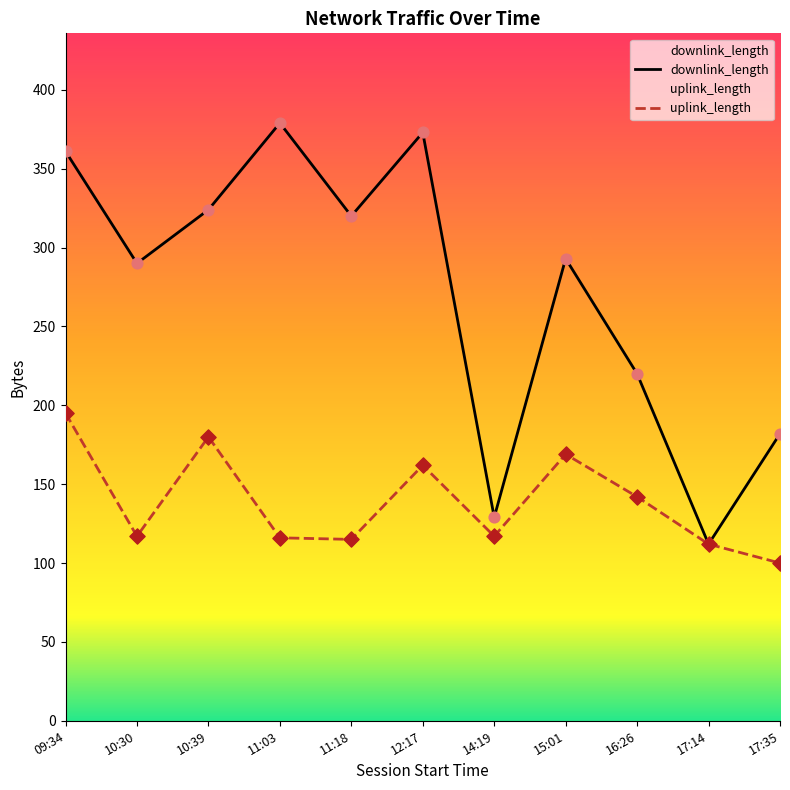

Which series contains the lowest Y value?

uplink_length